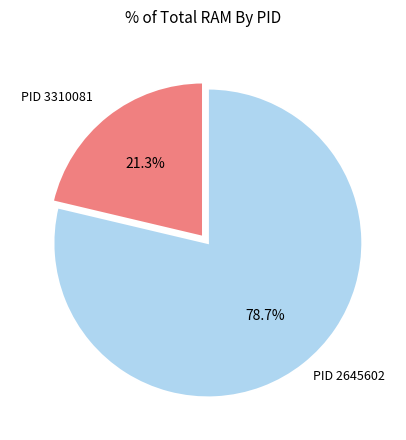

How many segments does this pie chart have?

3